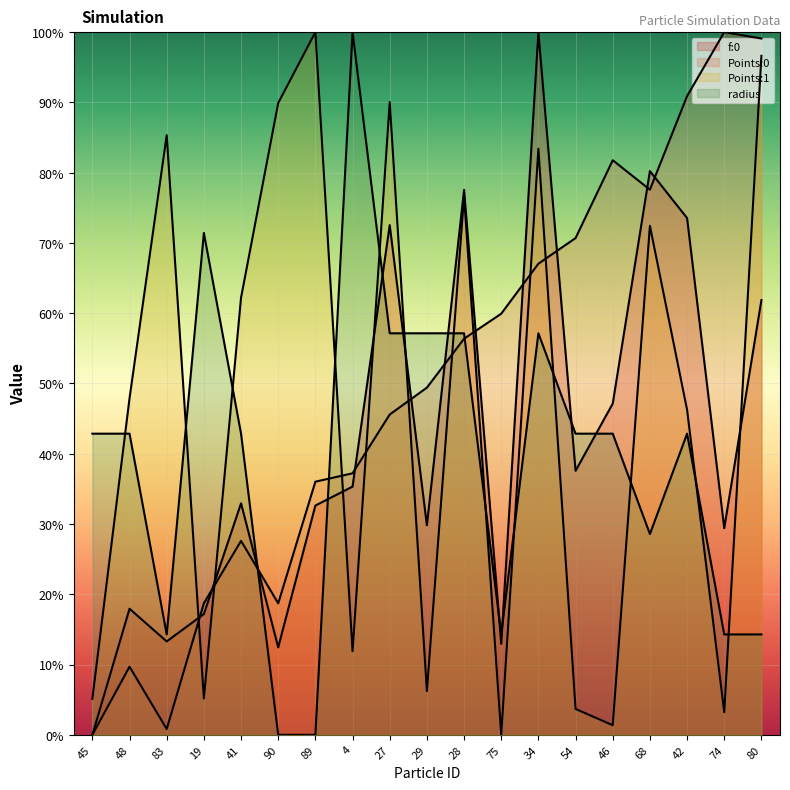

Rank the series by their maximum value, from lowest to highest.

f:0, Points:0, Points:1, radius